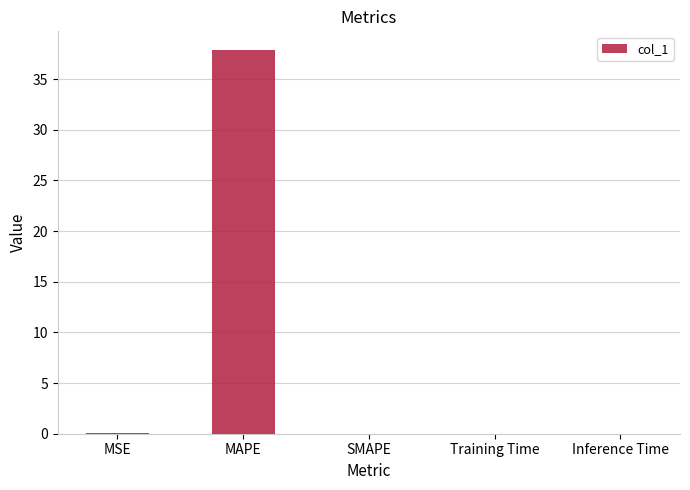

What is the sum of all values?

37.9